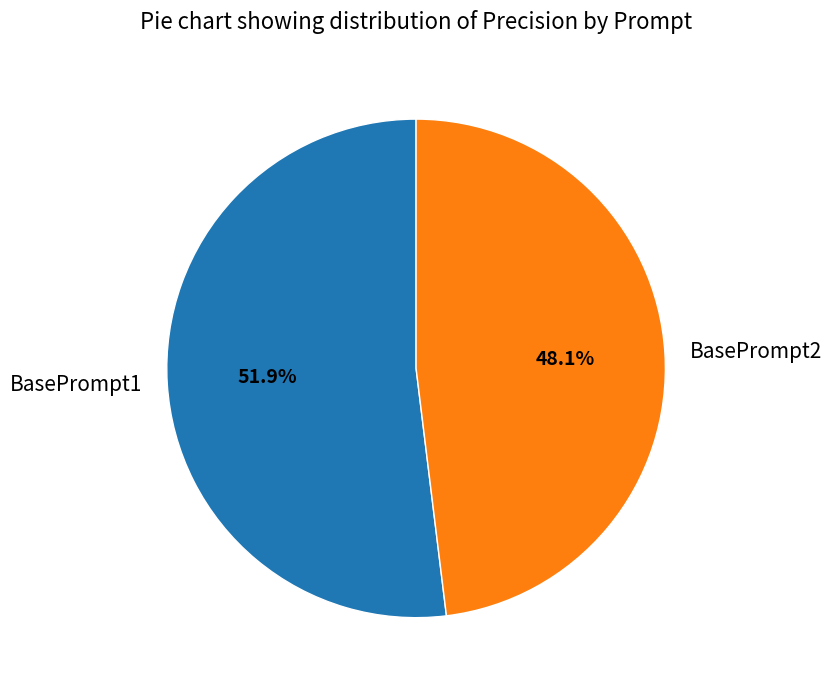

What is the total percentage of BasePrompt1 and BasePrompt2?

100.0%